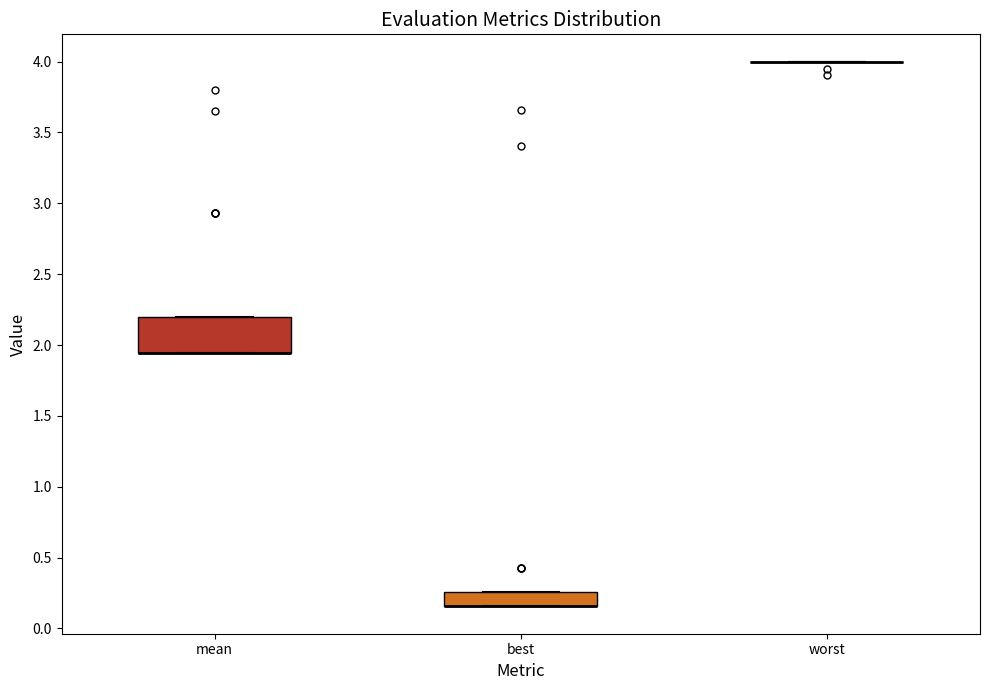

Reading left to right, transcribe this box plot: for each box, give where its median line is, the range the box spans, and where its two whiskers end, as read against the y-axis. The values are not printed on the chart, so give them approximately, as read against the axis.

mean: median 1.95 (drawn on the box's lower edge), box 1.95 to 2.20, whiskers 1.95 to 2.20
best: median 0.15 (drawn on the box's lower edge), box 0.15 to 0.25, whiskers 0.15 to 0.25
worst: box collapsed to a line at 4.00, whiskers 4.00 to 4.00